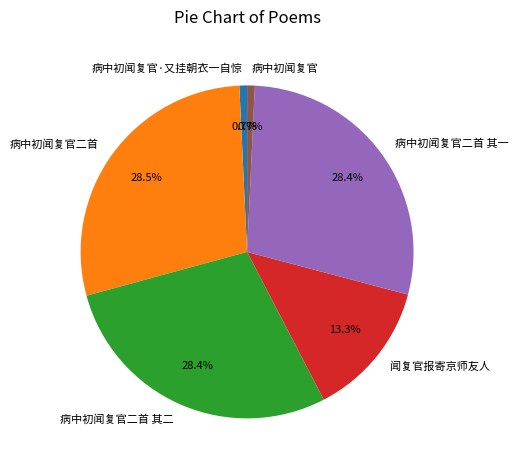

Which has a higher value, 病中初闻复官二首 其一 or 病中初闻复官·又挂朝衣一自惊?

病中初闻复官二首 其一